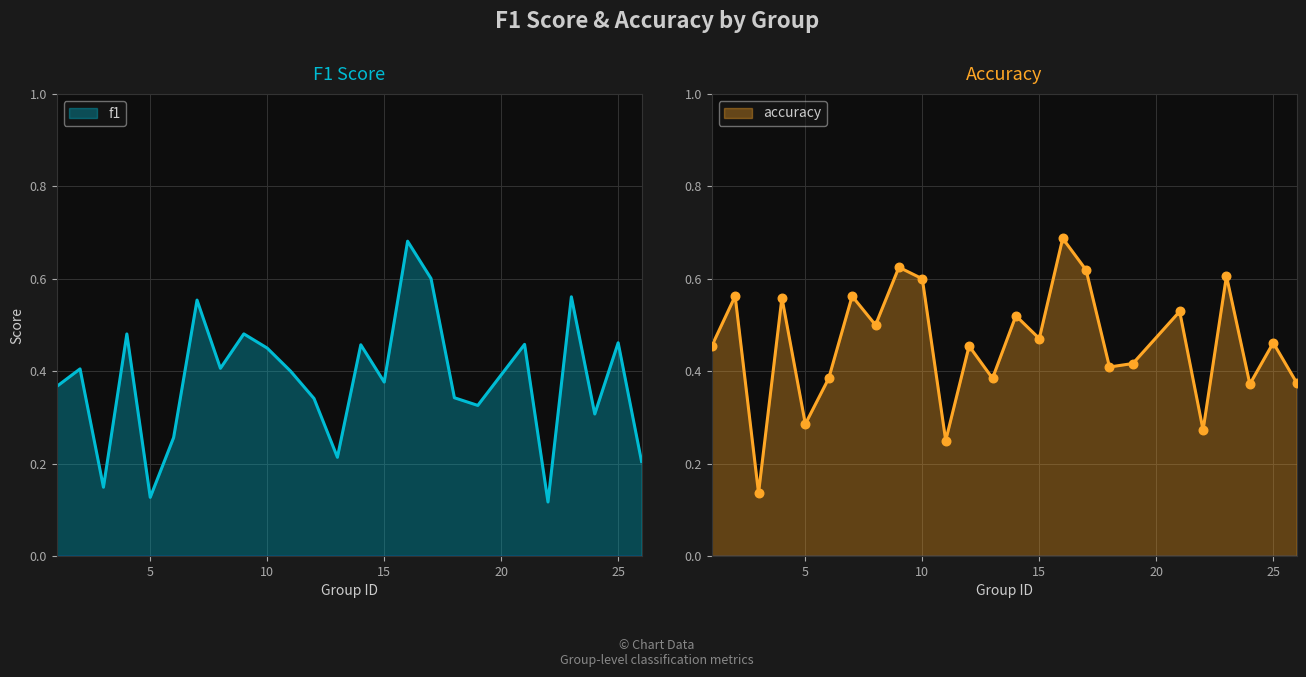

At which category is the sum across all series the highest?

16